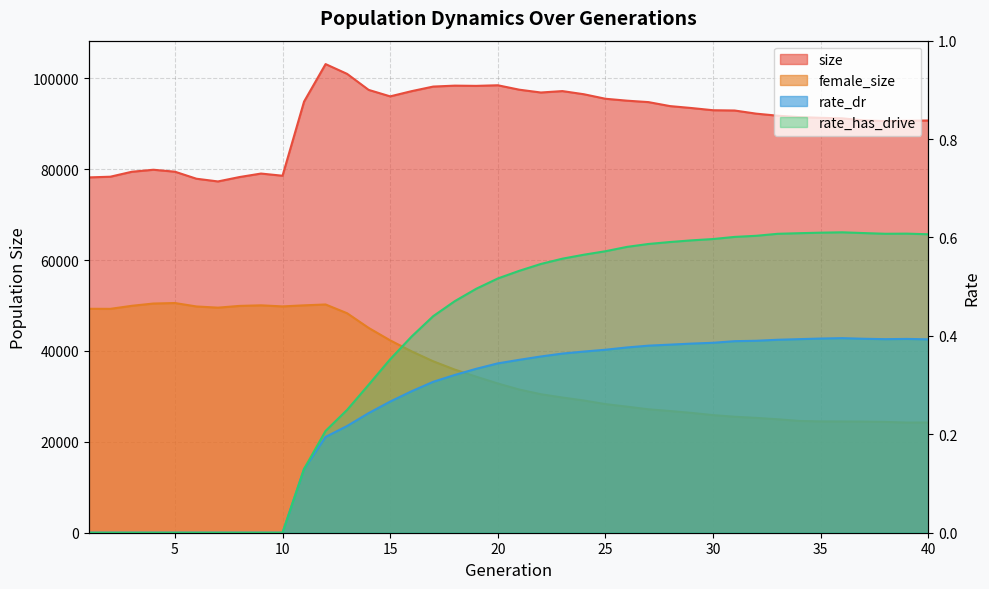

Is it true that size equals 78335.0 at 2?

True